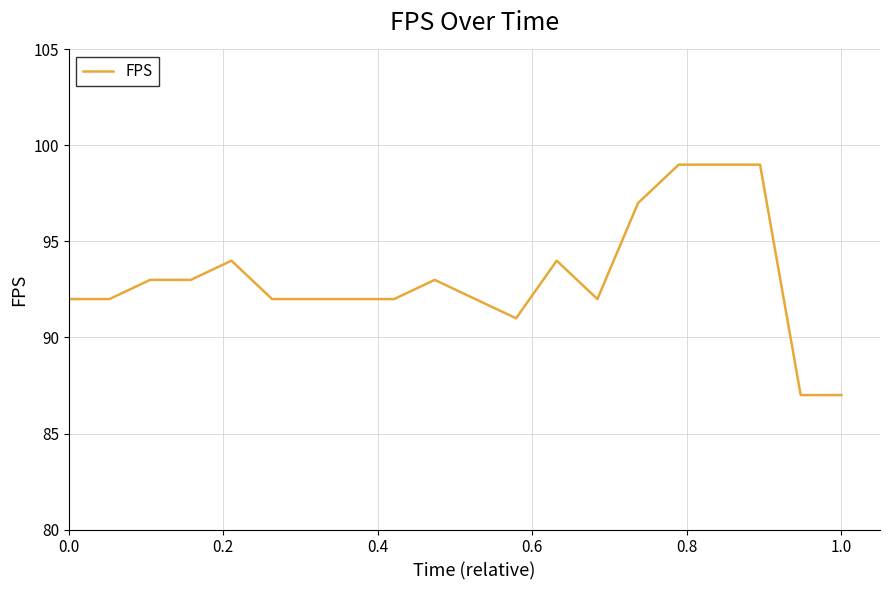

What is the minimum value shown in the chart?

87